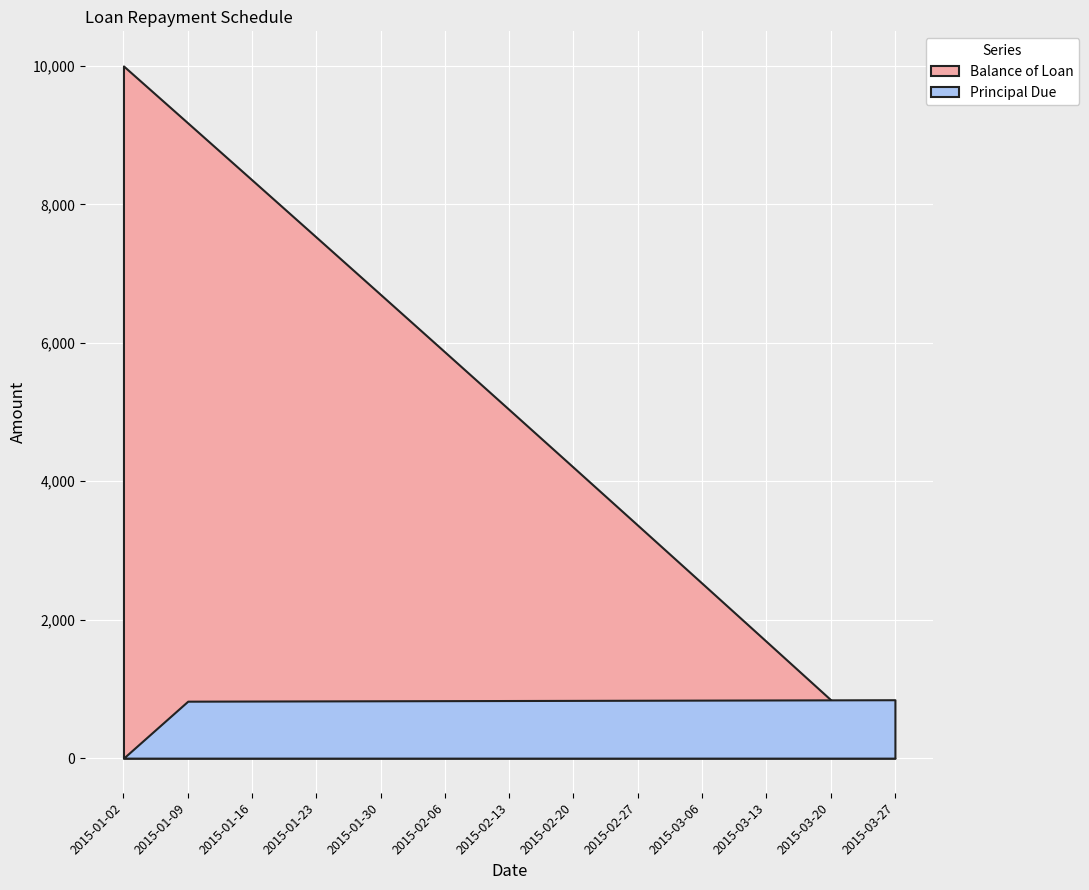

What position from the left is 2015-02-06?

6